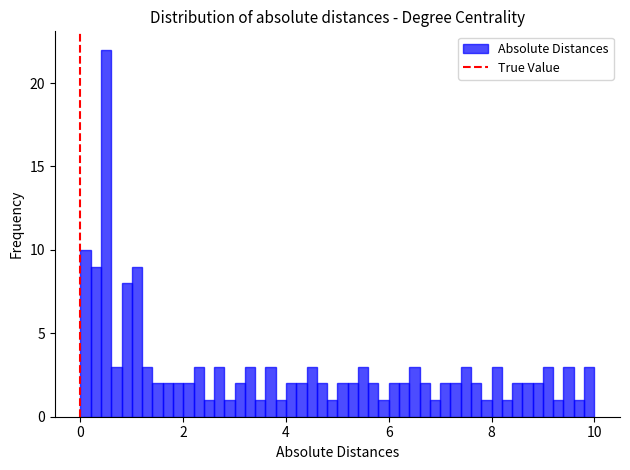

Around what value on the x-axis is the tallest bar? Give the approximate position of its centre, as read against the axis.

0.6